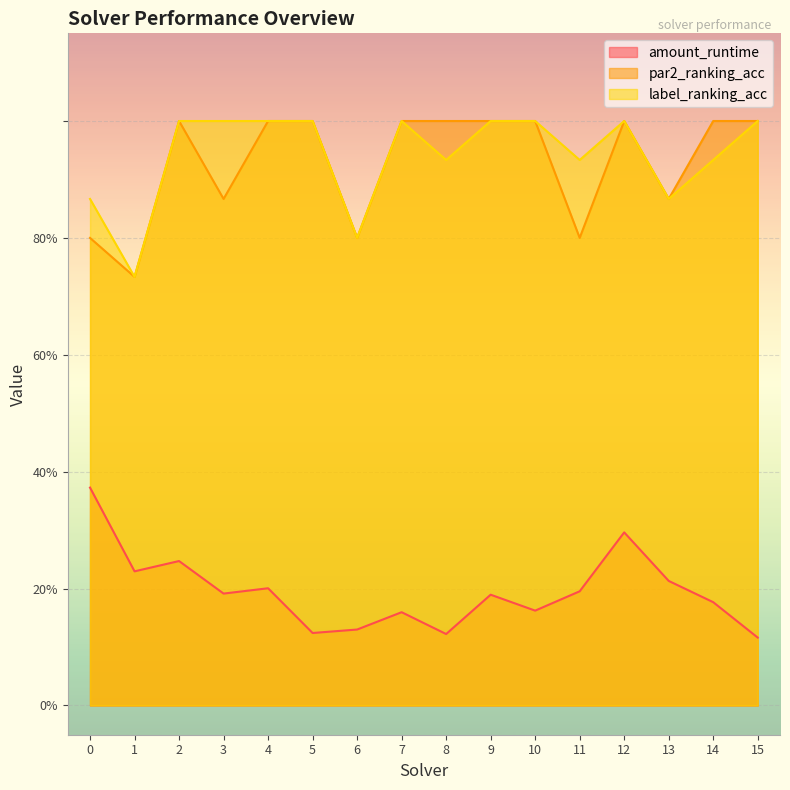

True or false: par2_ranking_acc and amount_runtime intersect in this chart.

False